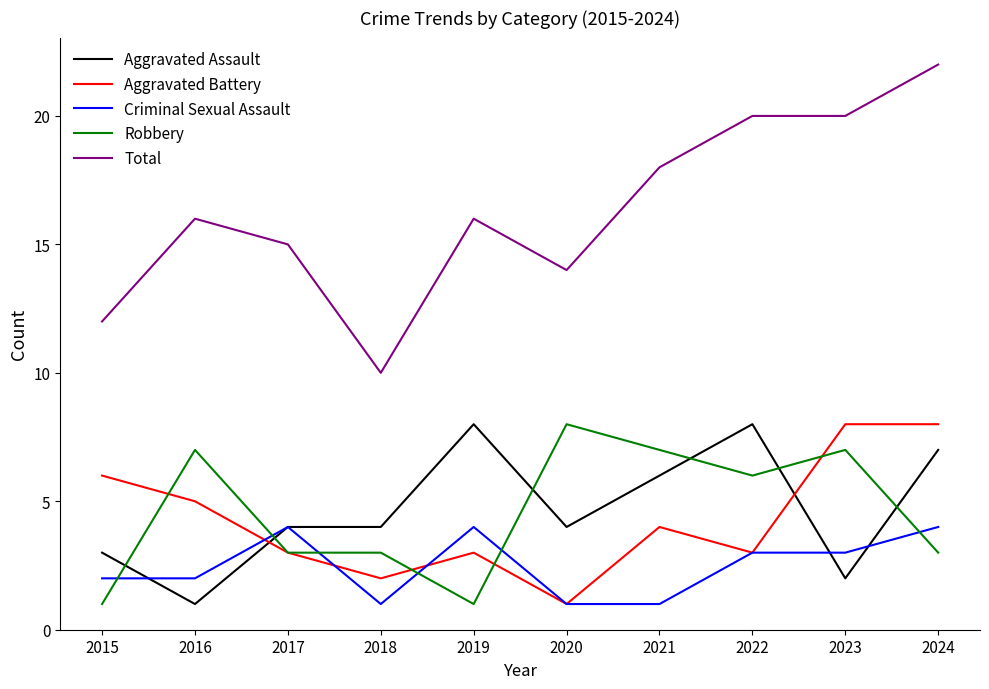

What is the sum of all Aggravated Assault values?

47